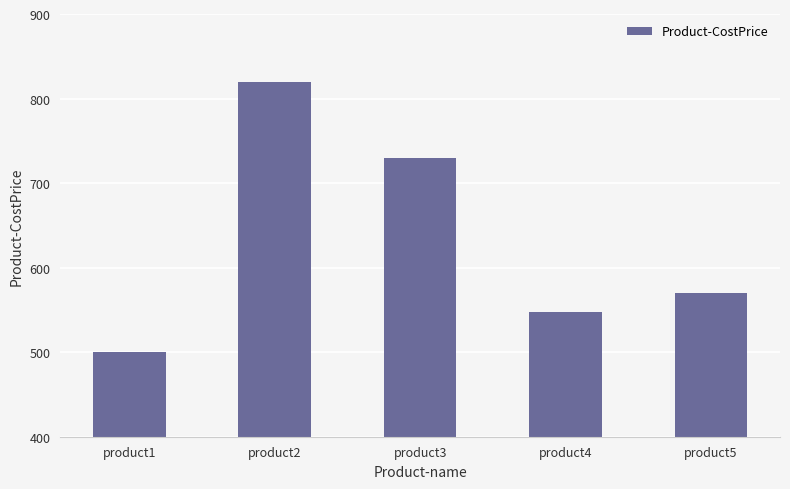

Rank the categories by value from highest to lowest.

product2, product3, product5, product4, product1